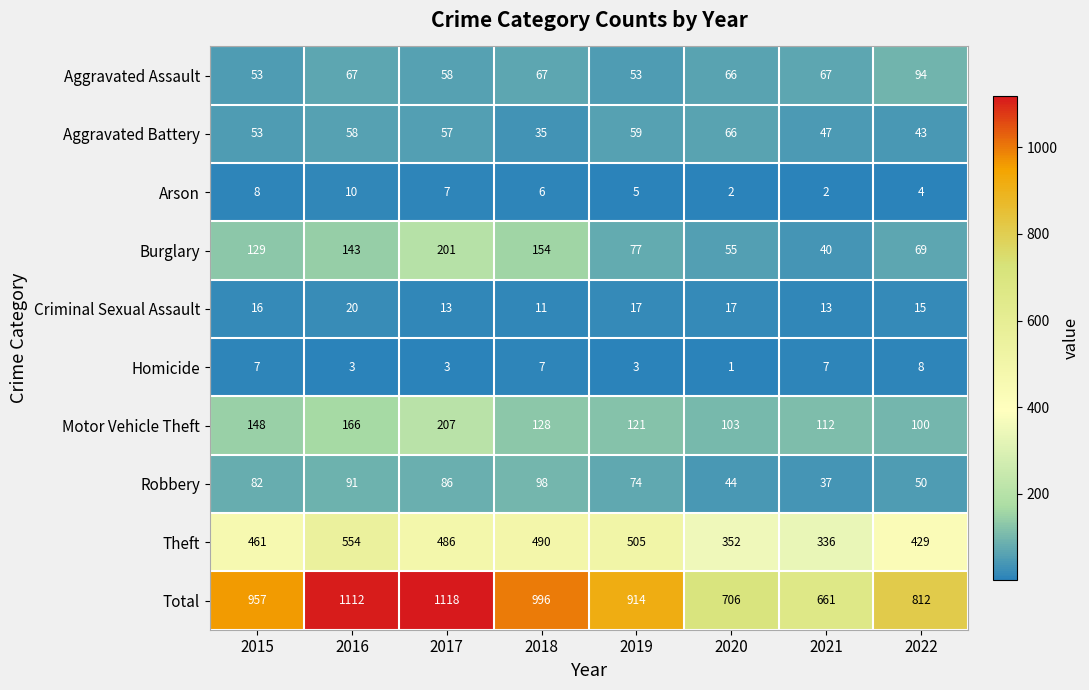

At 2016, list the series in order from largest to smallest.

Total, Theft, Motor Vehicle Theft, Burglary, Robbery, Aggravated Assault, Aggravated Battery, Criminal Sexual Assault, Arson, Homicide